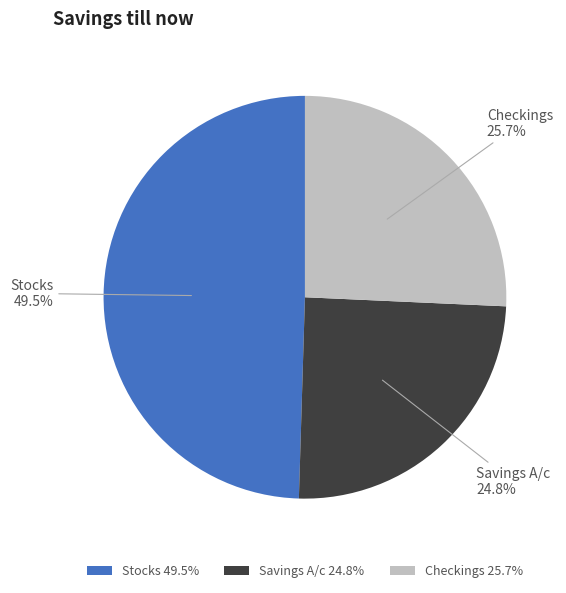

Is it true that Stocks is 41% of the pie?

False